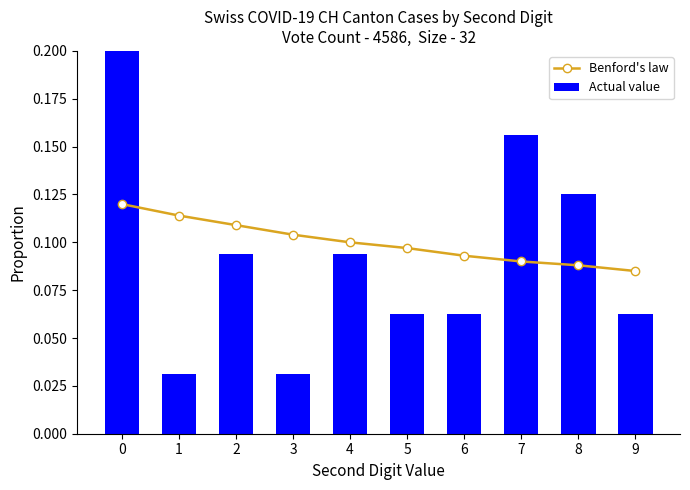

Where is Actual value nearest to the value 0?

1